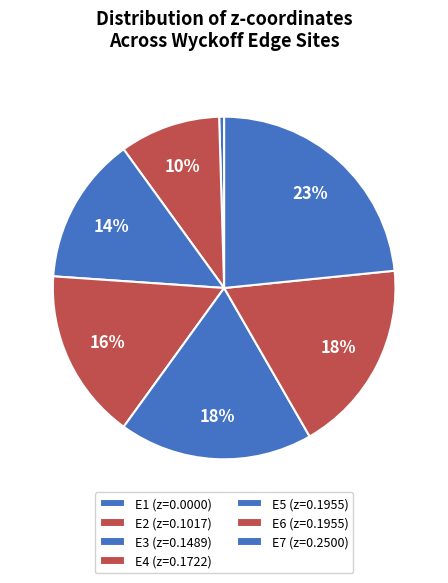

To the nearest percent, what is the difference between the E1 and E6 slice percentages?

18%